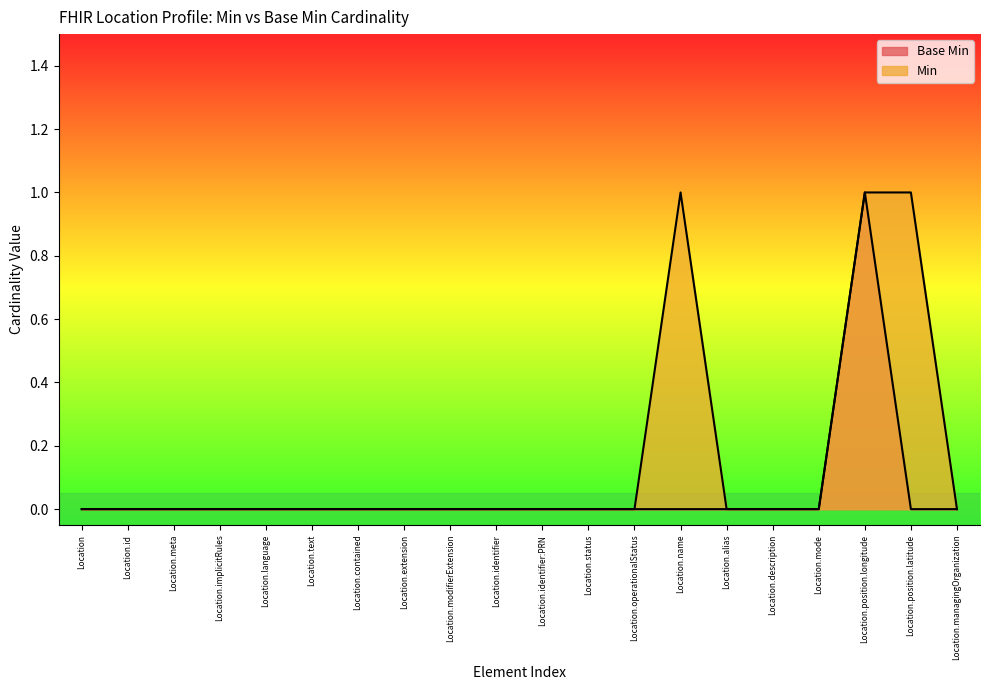

Rank the series by their average value, from lowest to highest.

Base Min, Min